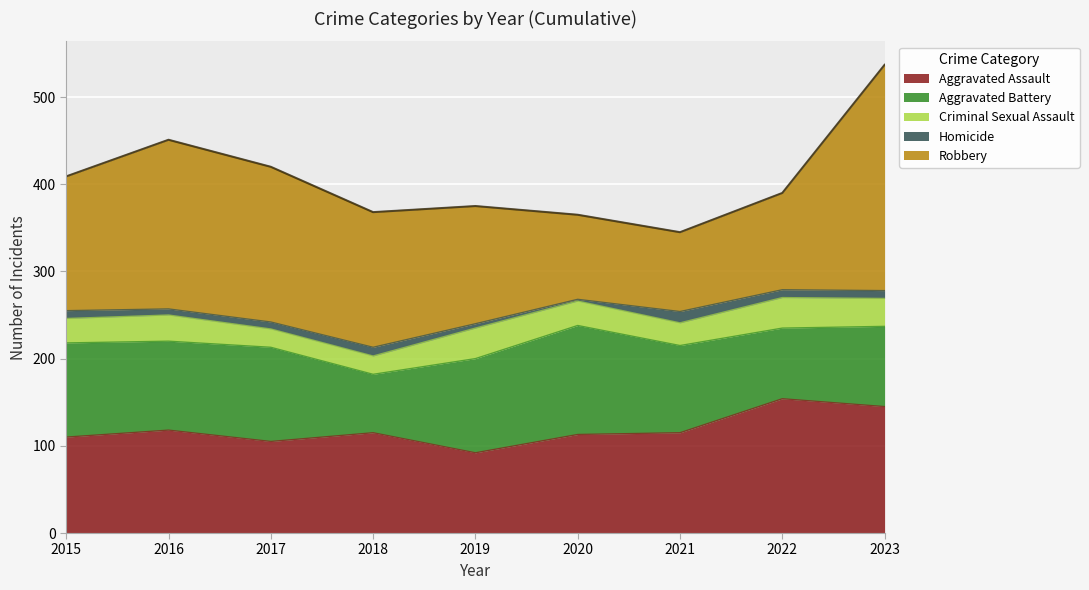

Where is Robbery nearest to the value 175?

2017